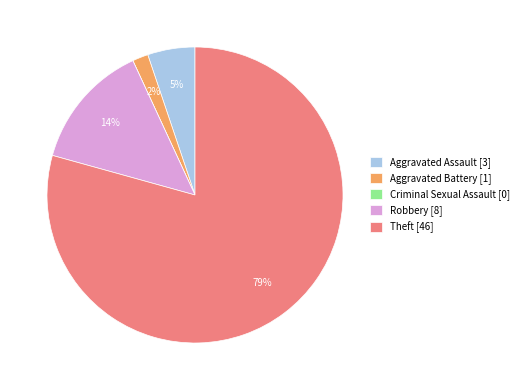

Between Robbery [8] and Theft [46], which is larger?

Theft [46]